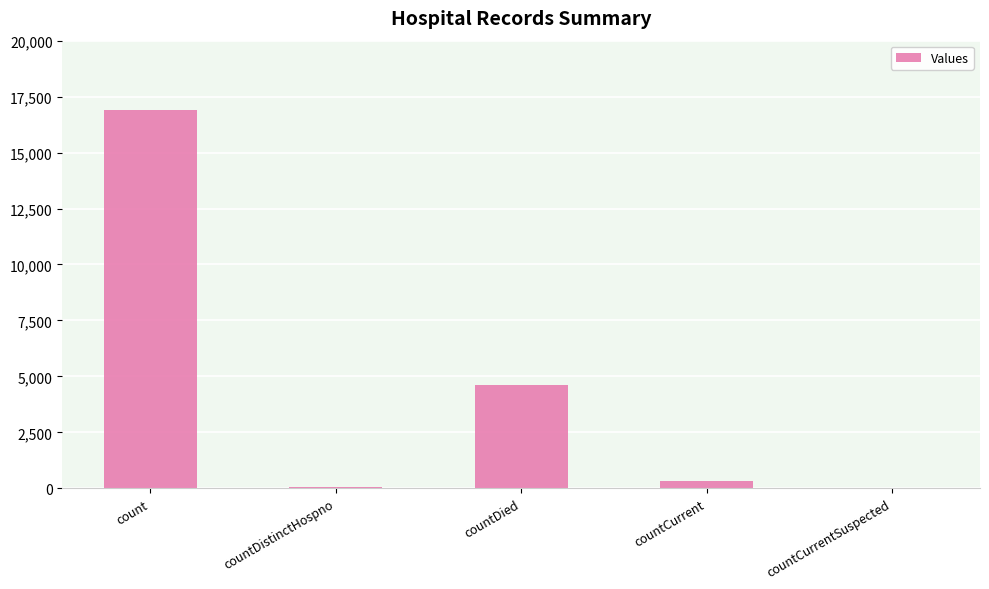

The value at countCurrent is 348. True or false?

True